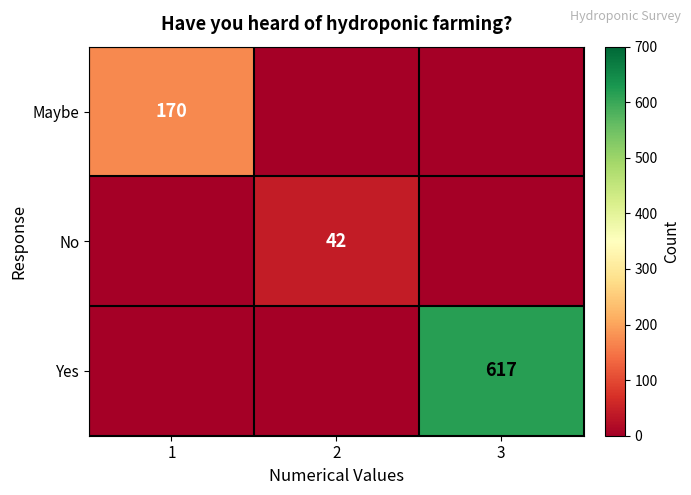

The value of No at 2 is 10. True or false?

False